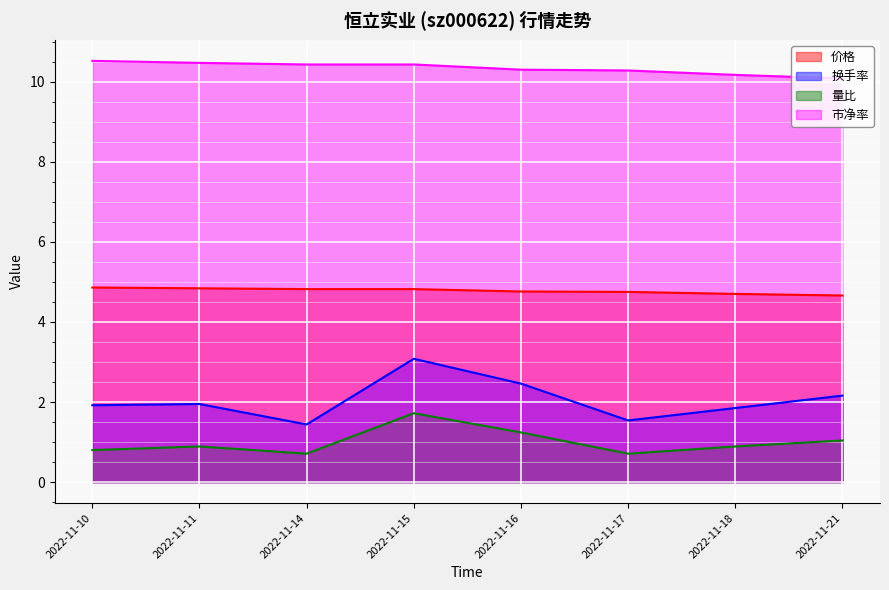

Reading left to right, what are all the values shown in this chart?

价格: 4.9	4.8	4.8	4.8	4.8	4.8	4.7	4.7
换手率: 1.9	1.9	1.4	3.1	2.5	1.5	1.9	2.2
量比: 0.8	0.9	0.7	1.7	1.2	0.7	0.9	1.0
市净率: 10.5	10.5	10.4	10.4	10.3	10.3	10.2	10.1